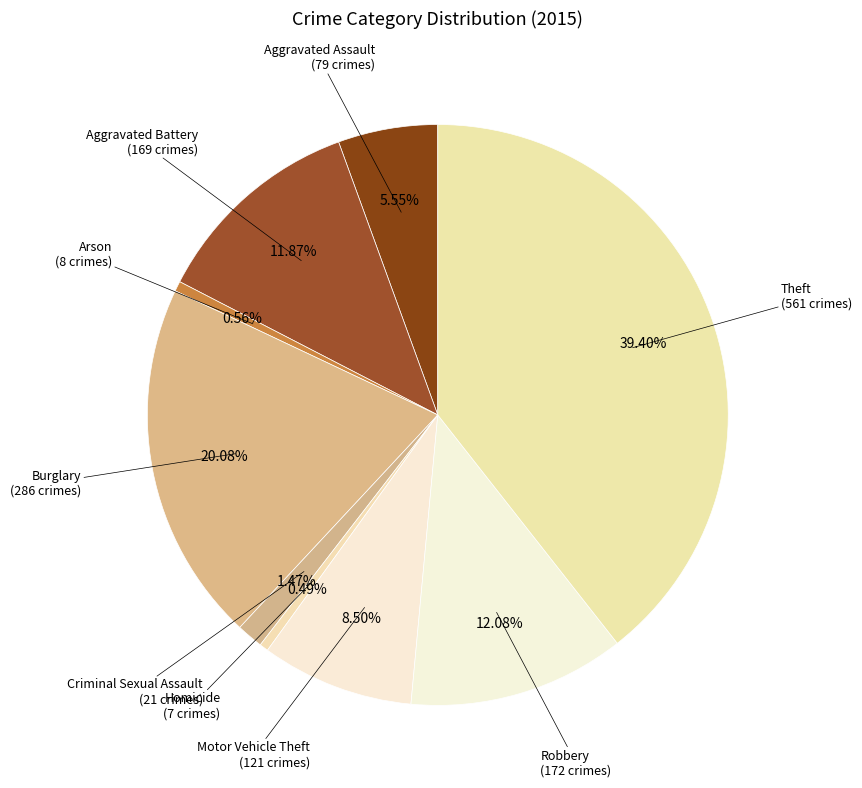

What is the largest slice in the pie chart?

Theft